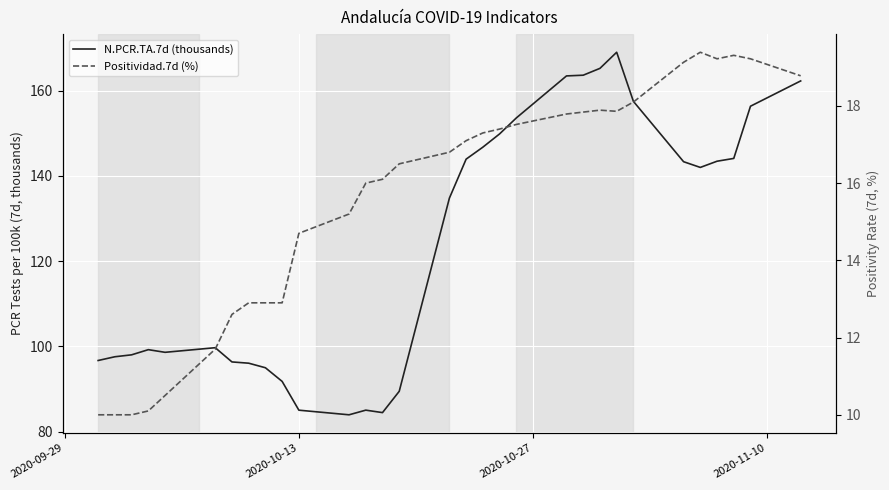

Count the number of data series in this chart.

2